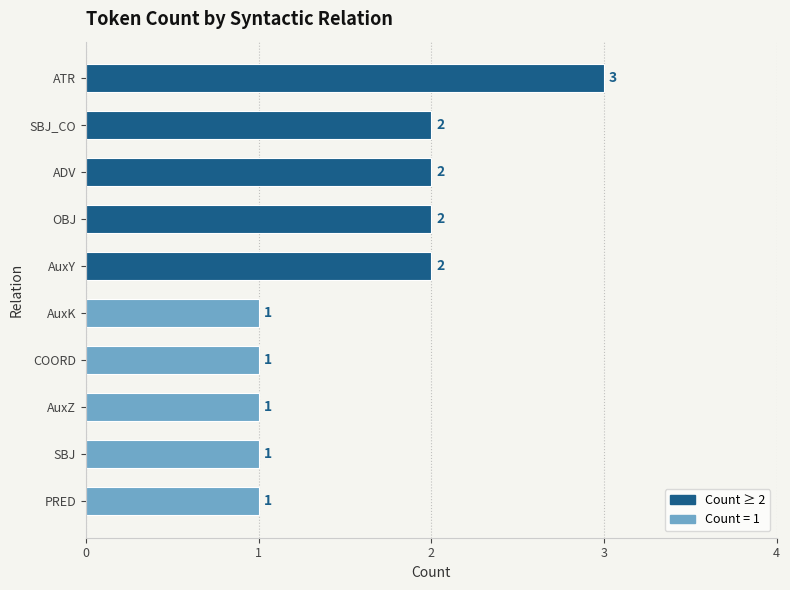

Count the values in the range 1 to 2.

9